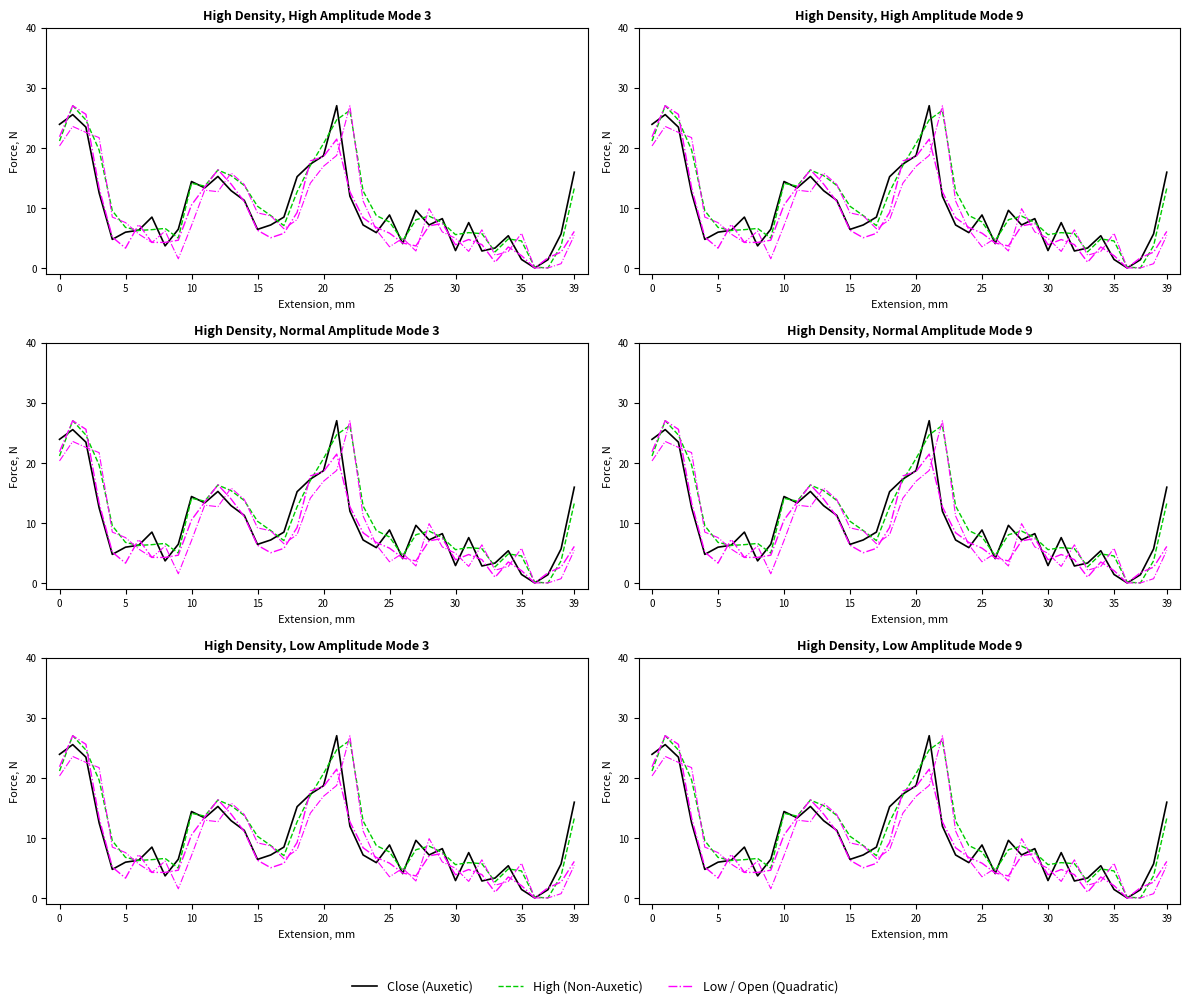

How many data points does each series have?

40